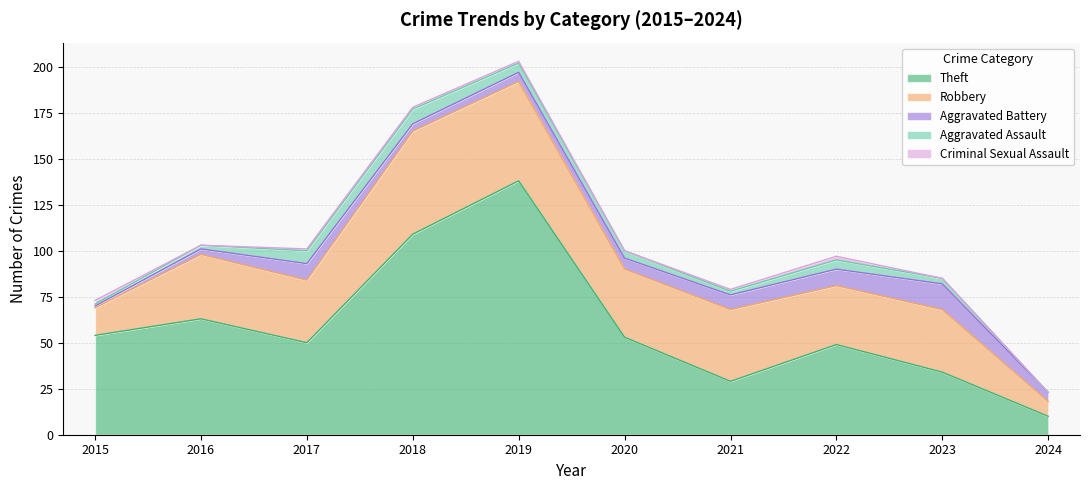

Is the value of Aggravated Assault at 2022 greater than the value of Robbery at 2017?

No